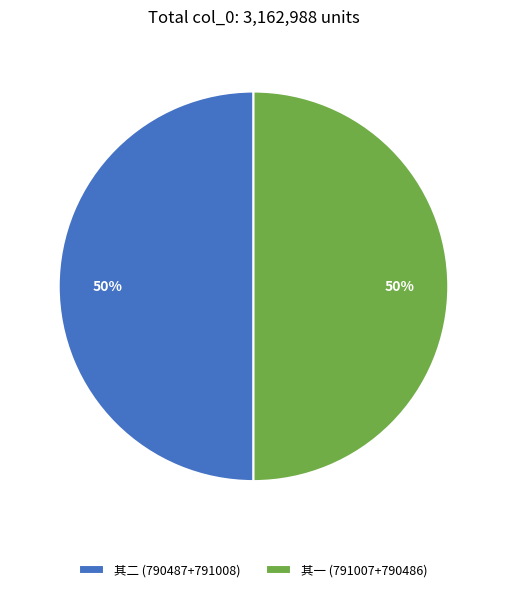

True or false: 其二 (790487+791008) accounts for 50% of the total.

True